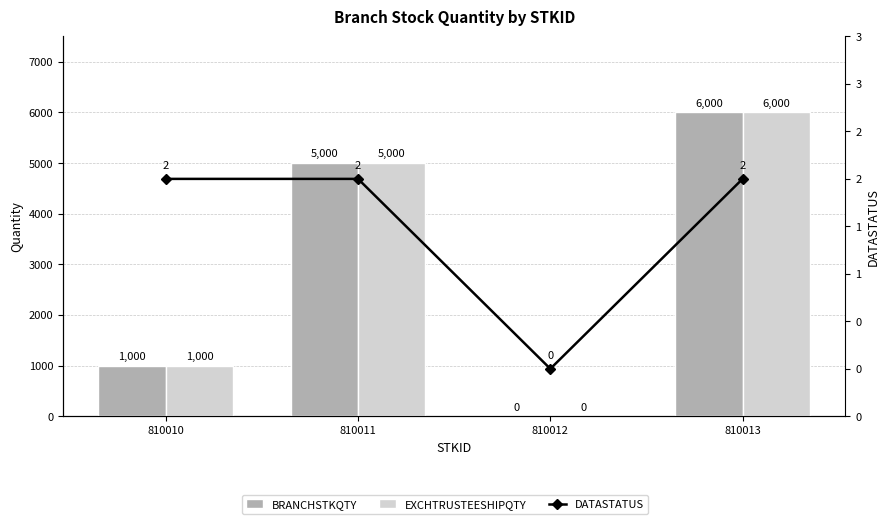

What is the sum of the EXCHTRUSTEESHIPQTY values at 810010 and 810013?

7000